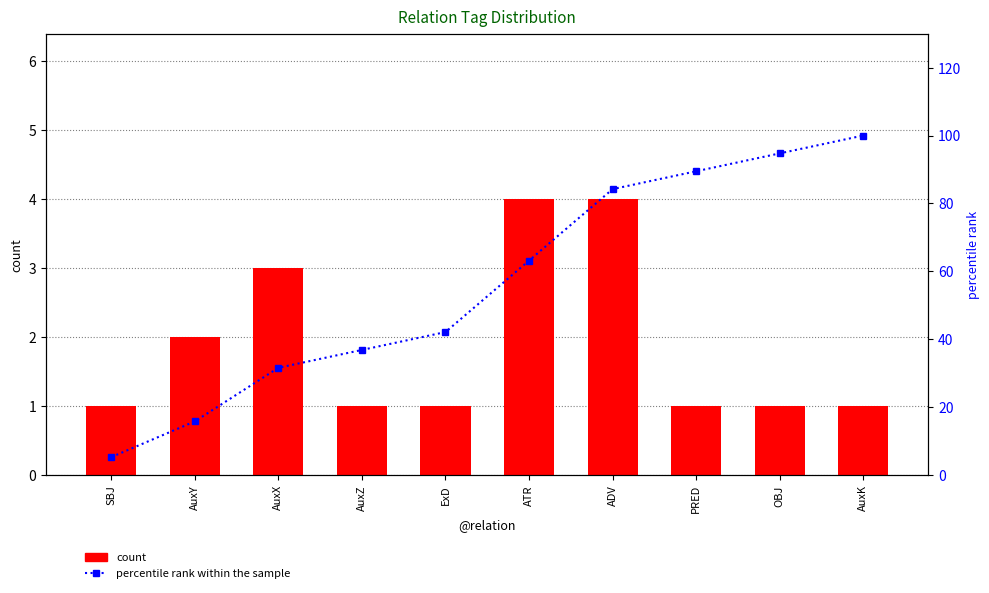

Where is count nearest to the value 2?

AuxY